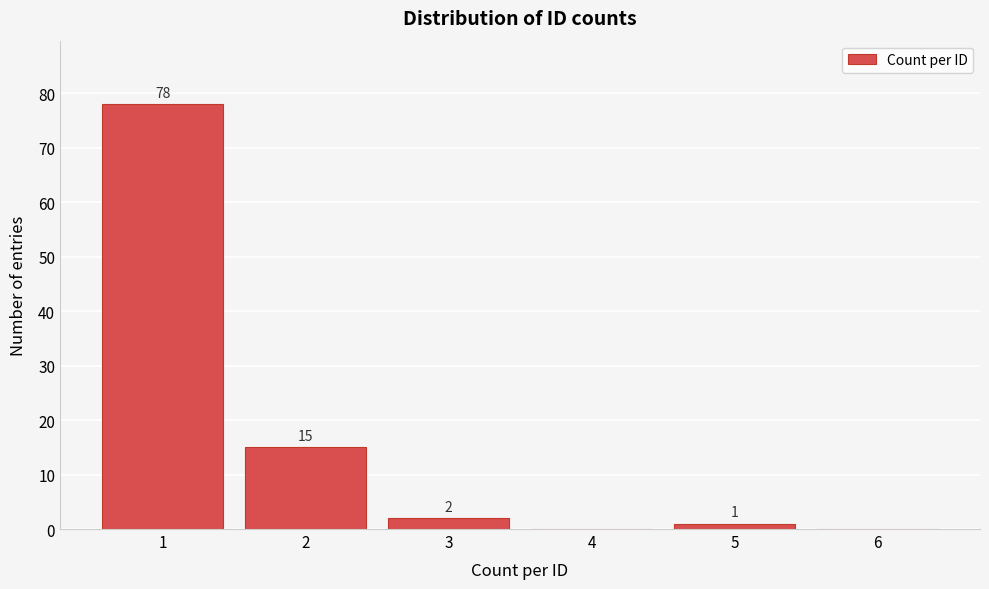

Reading left to right, transcribe all the data shown in this chart.

1=78	2=15	3=2	4=0	5=1	6=0